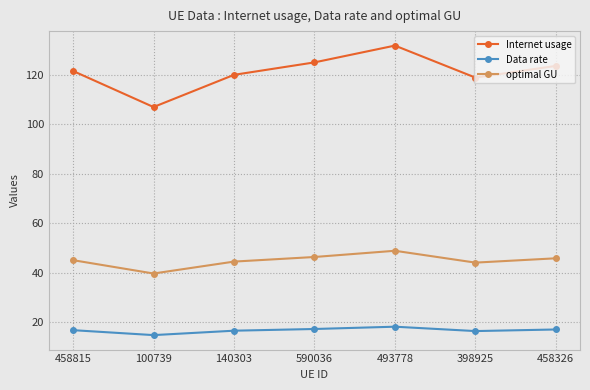

What is the difference between the optimal GU values at 493778 and 590036?

2.5